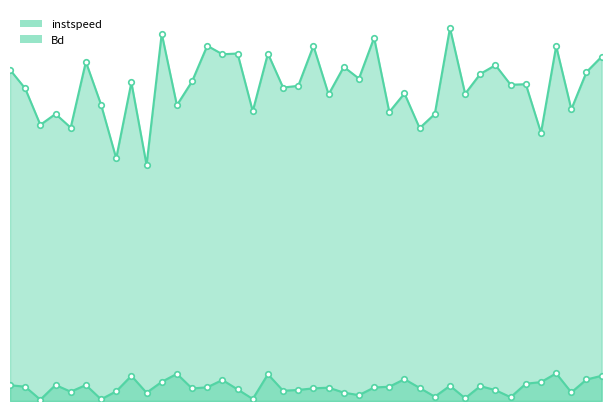

The value of Bd at 1213.0 is 0.5. True or false?

True